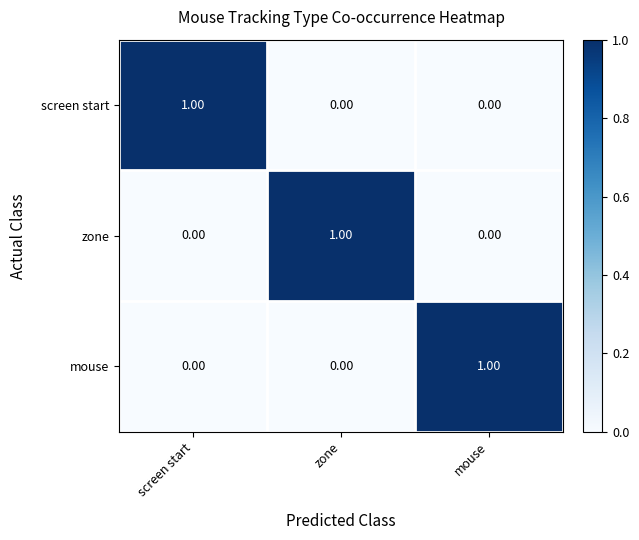

At how many categories does at least one series exceed 0?

3